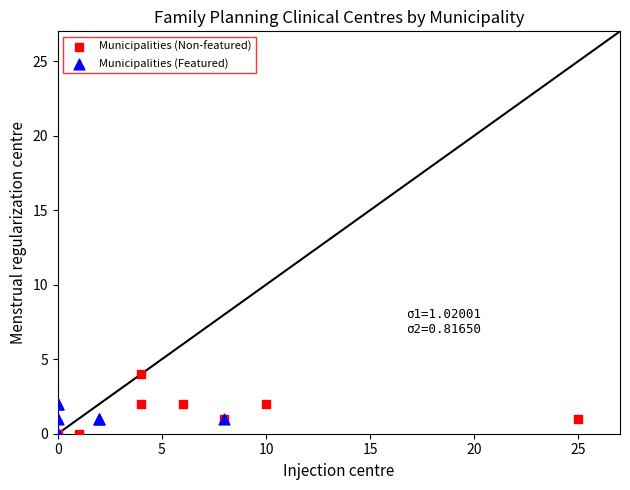

Which series reaches the maximum Y coordinate?

Municipalities (Non-featured)